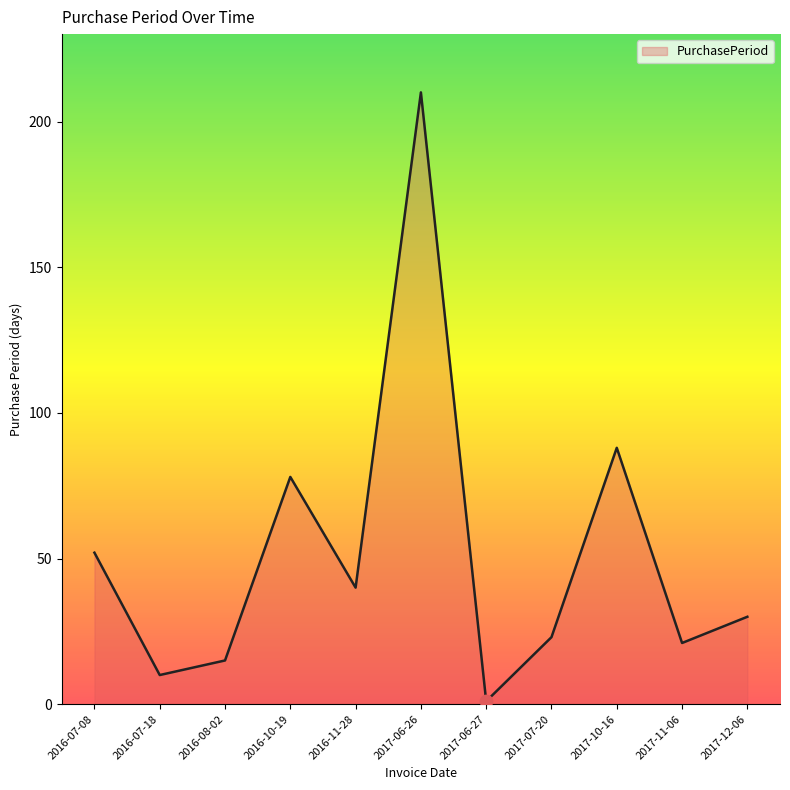

Between 2017-07-20 and 2016-07-08, which is larger?

2016-07-08